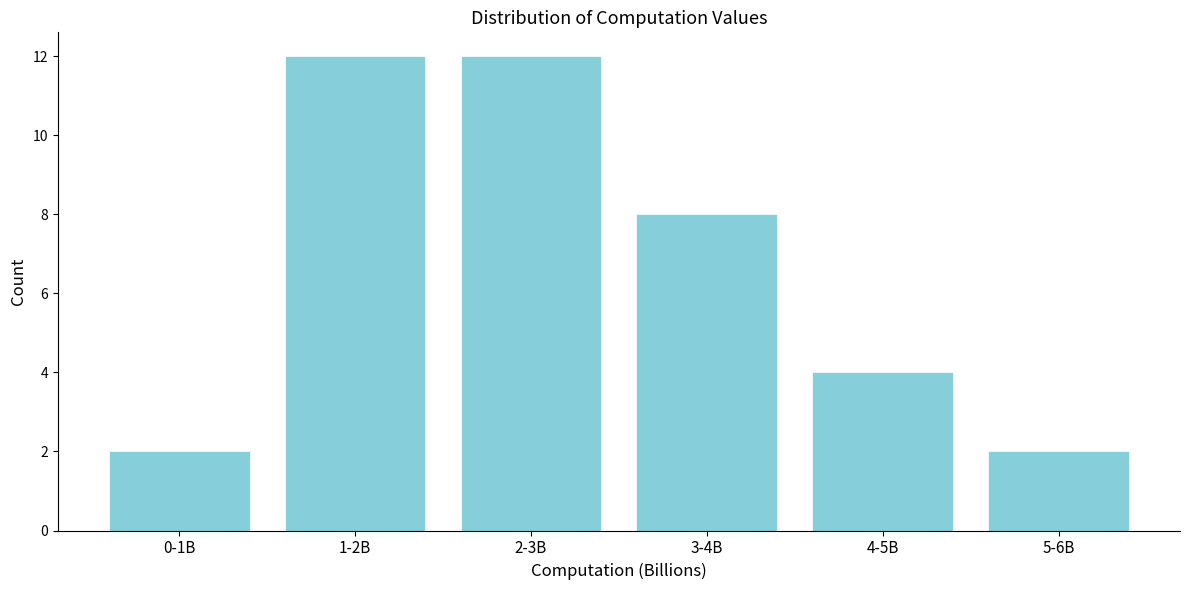

Reading right to left, list all the values displayed in this chart.

2	4	8	12	12	2